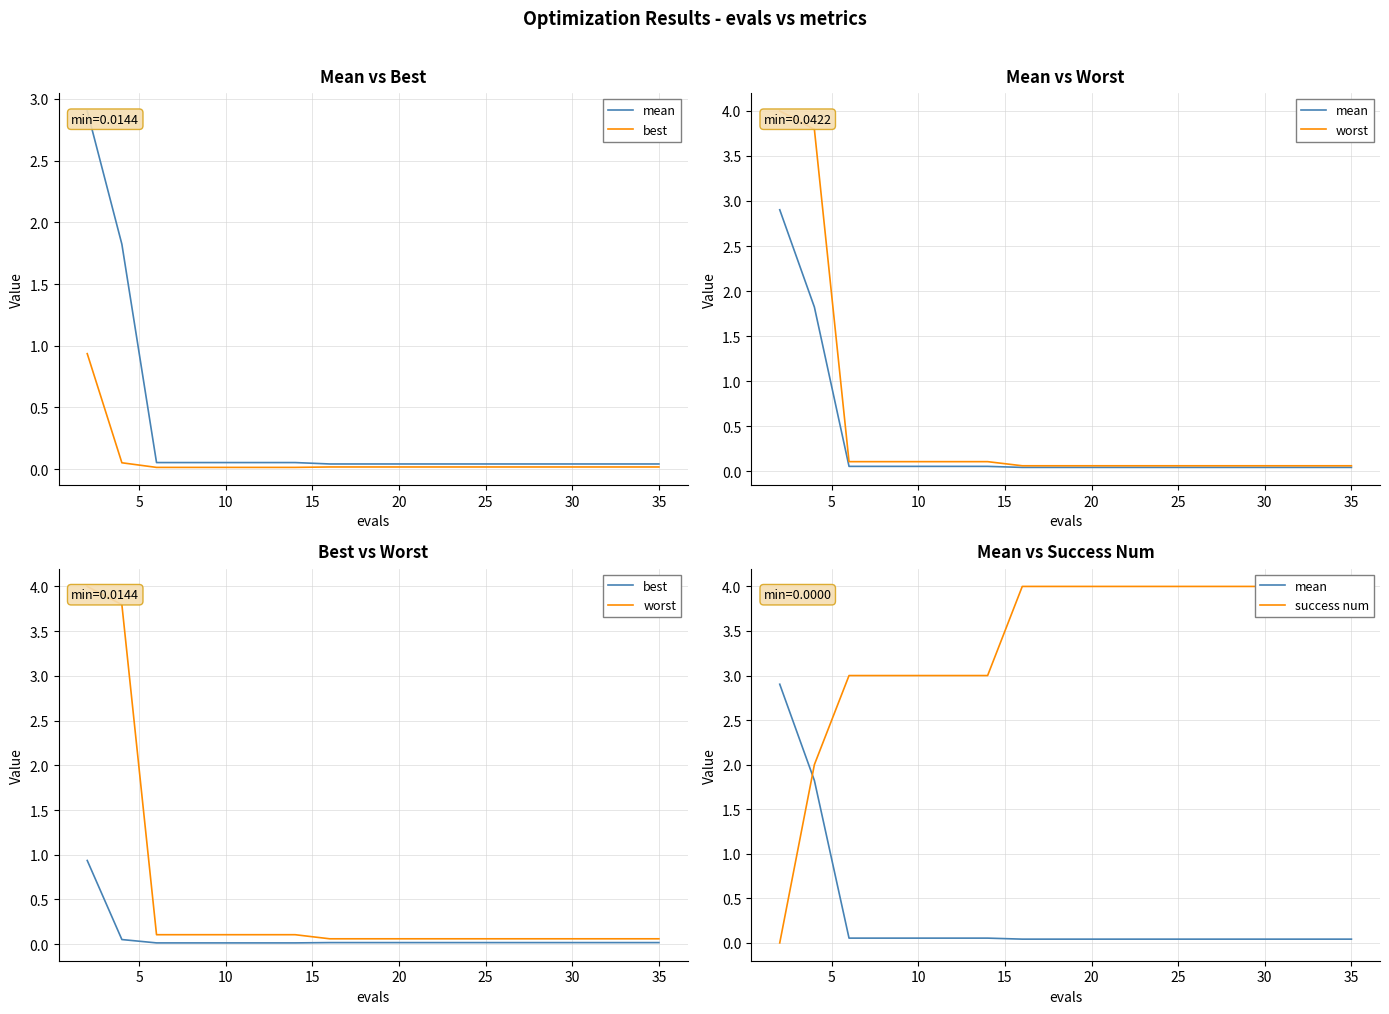

True or false: worst and mean cross at least once.

False